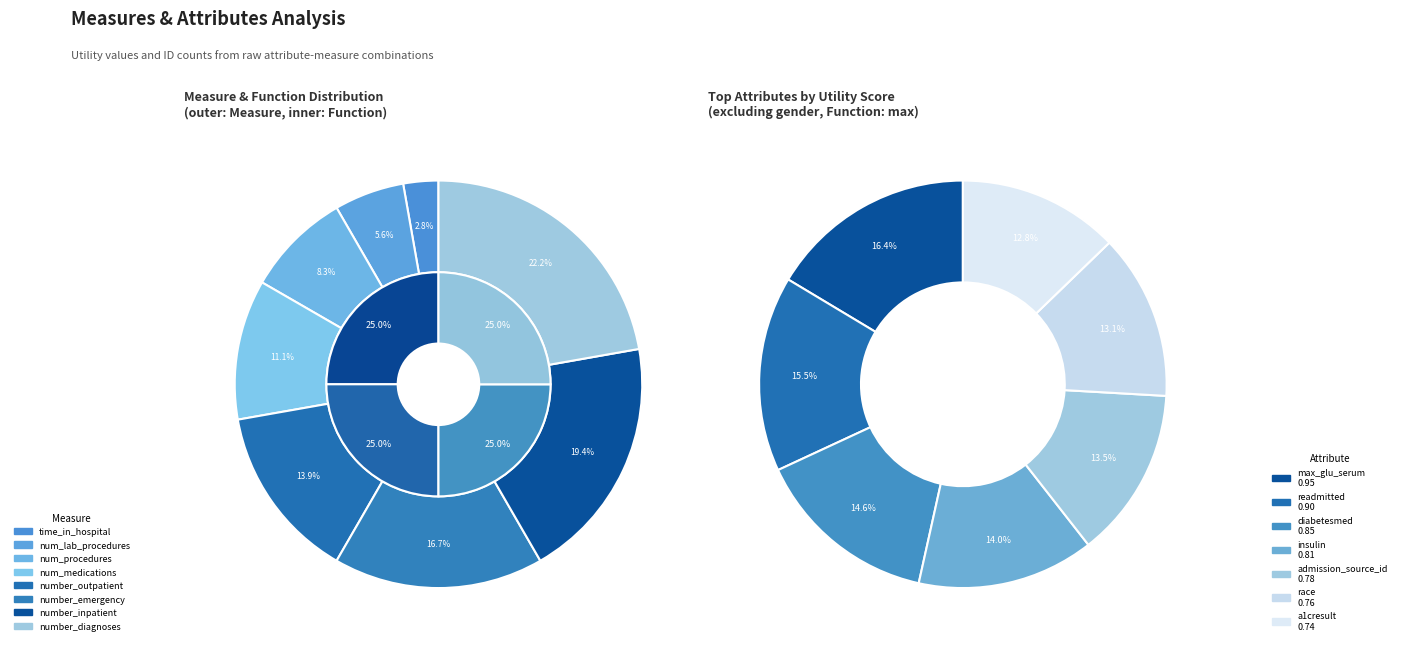

True or false: number_diagnoses accounts for 22% of the total.

True